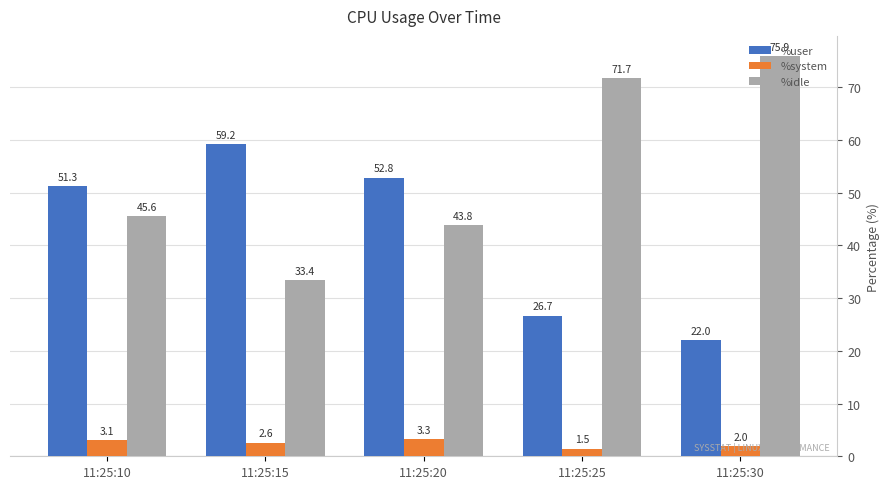

What is the total value across all series at 11:25:20?

99.9